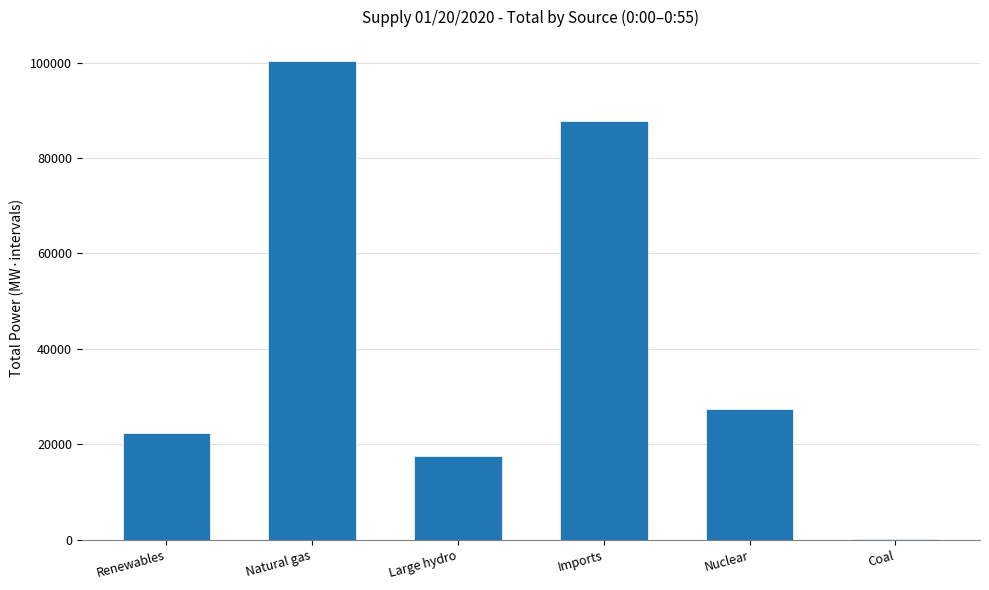

Reading left to right, extract all data points from this chart.

Renewables=22388	Natural gas=100326	Large hydro=17582	Imports=87745	Nuclear=27310	Coal=197